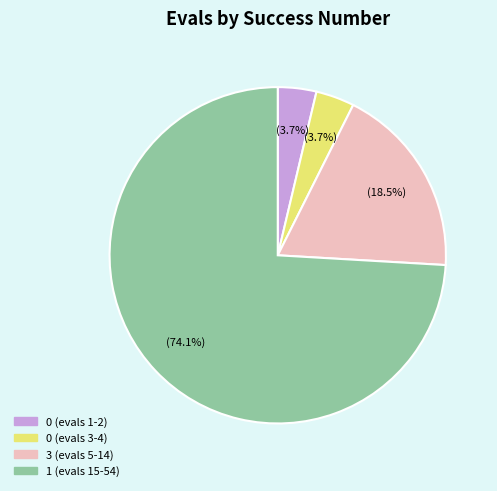

To the nearest percent, what is the average slice percentage?

25%